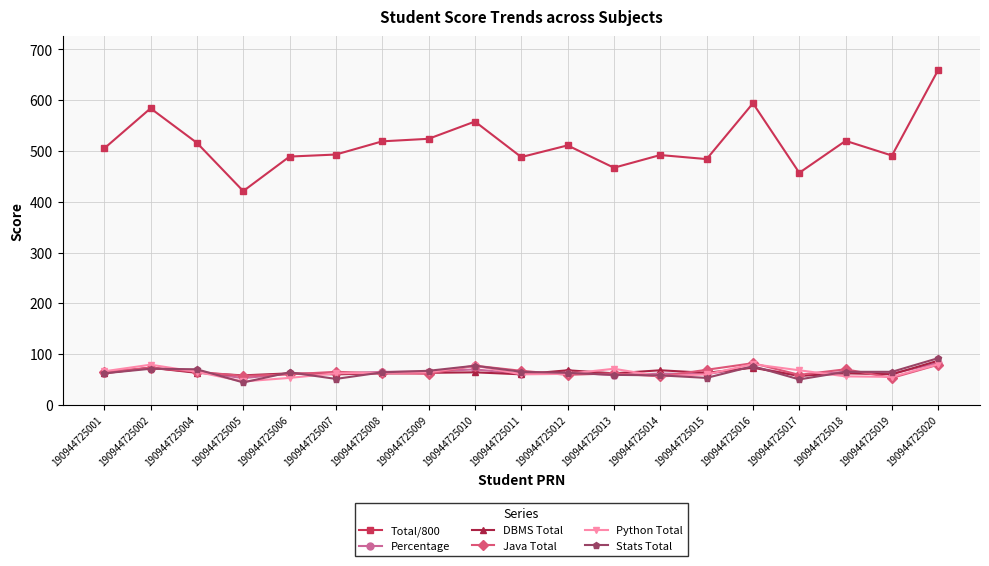

How many interior local valleys does the Java Total series have?

6